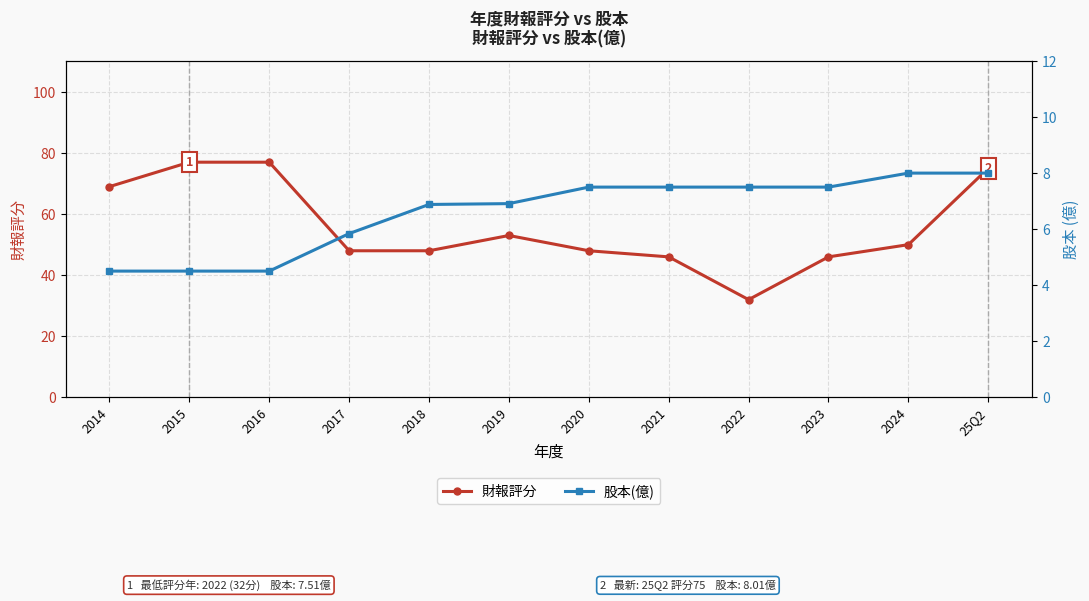

At which label does 財報評分 reach its minimum?

2022